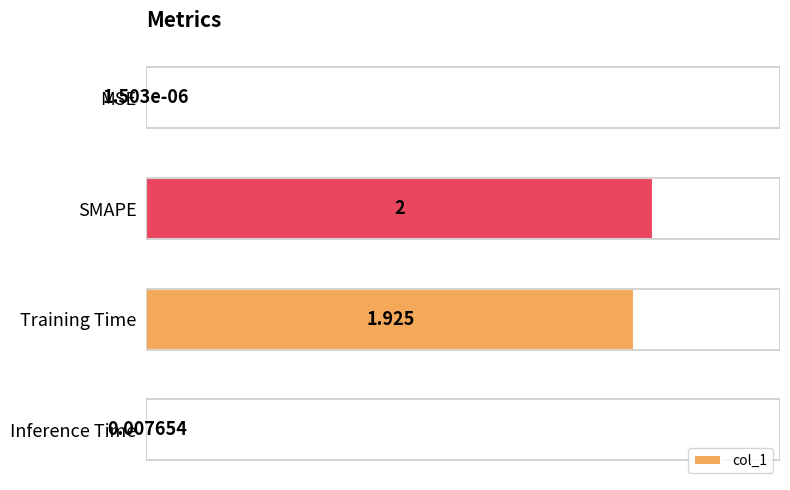

Between Training Time and SMAPE, which is larger?

SMAPE